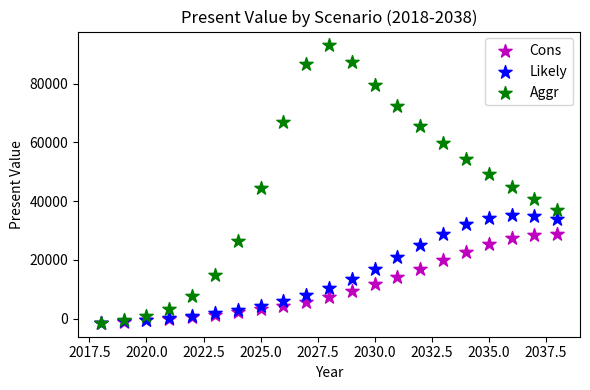

What are all the series names shown in the legend?

Cons, Likely, Aggr